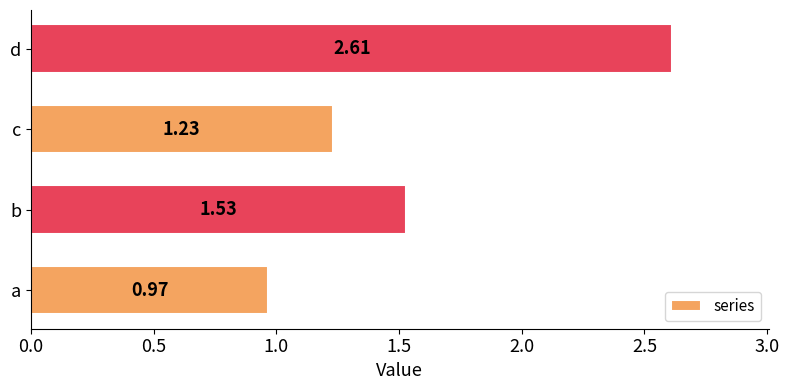

What is the sum of the values at a and c?

2.2